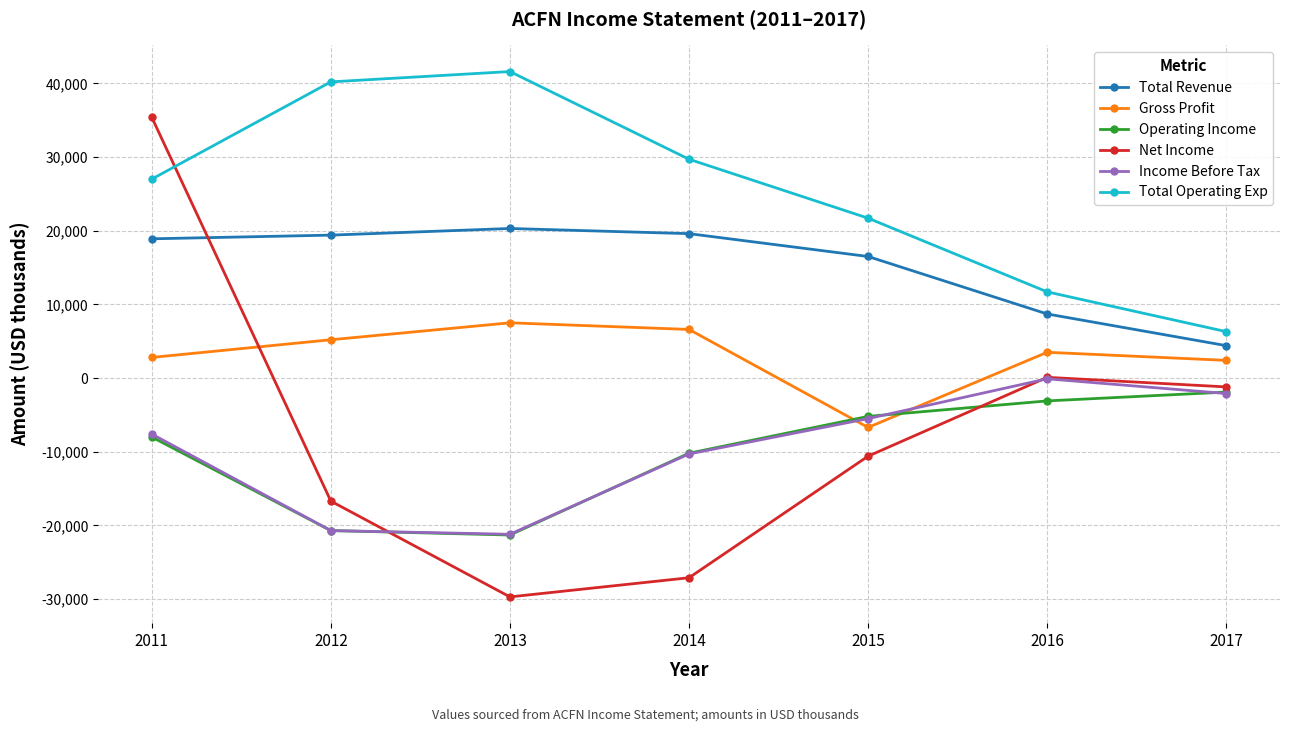

True or false: Income Before Tax has more than 2 points higher than both neighbors.

False